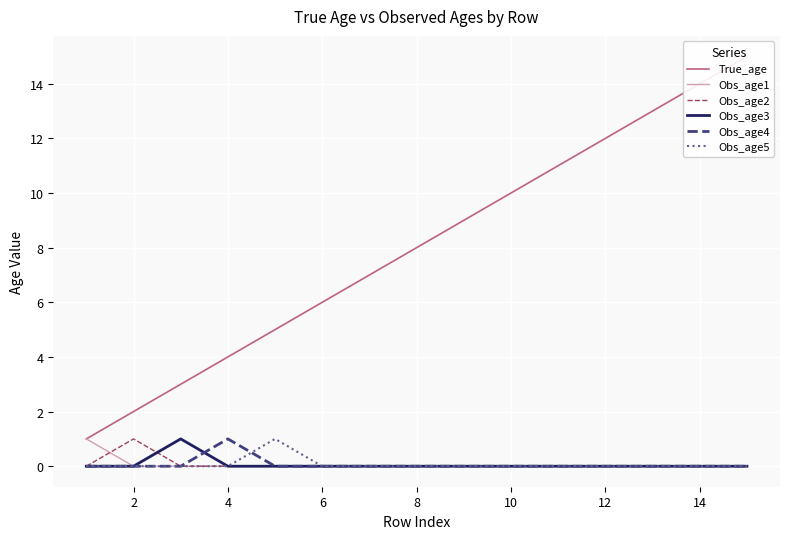

Which series has the largest total across all categories?

True_age